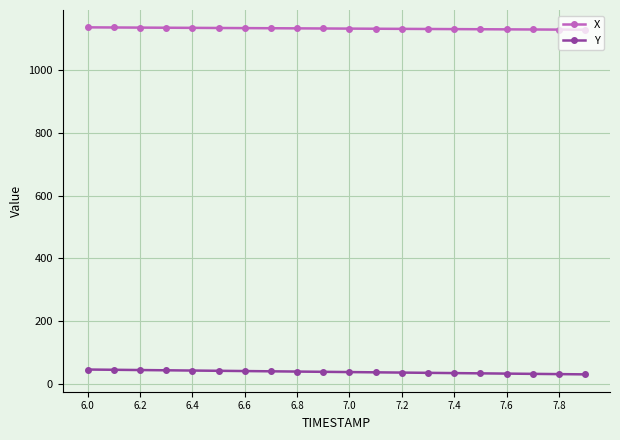

How many data points in Y are above 39?

10